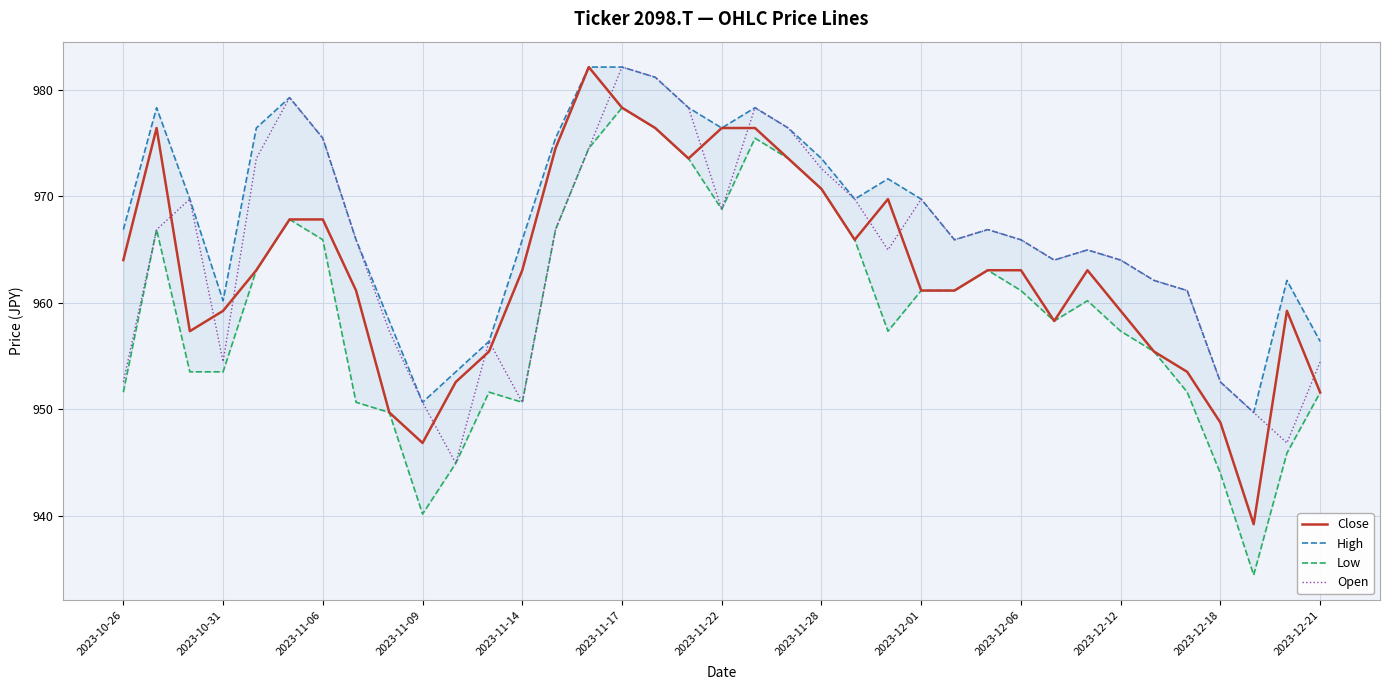

At how many categories does at least one series exceed 961?

29